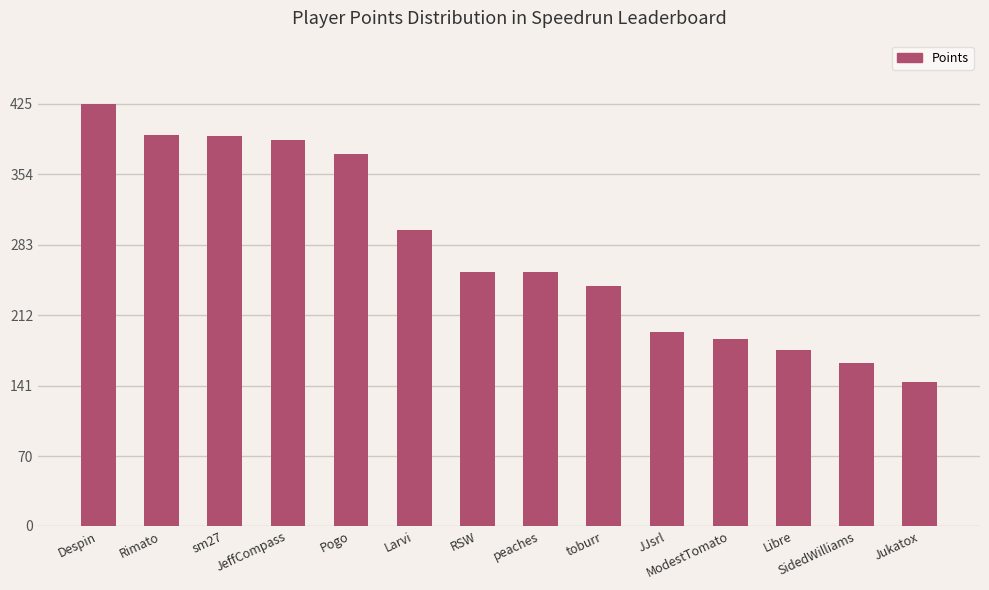

Where is the data nearest to the value 285?

Larvi